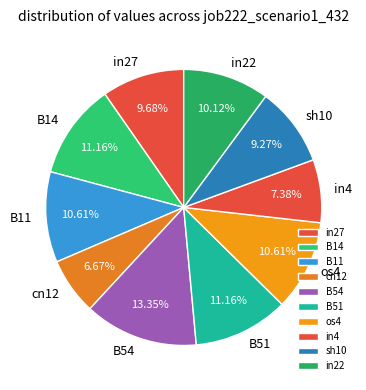

Between cn12 and B14, which is larger?

B14